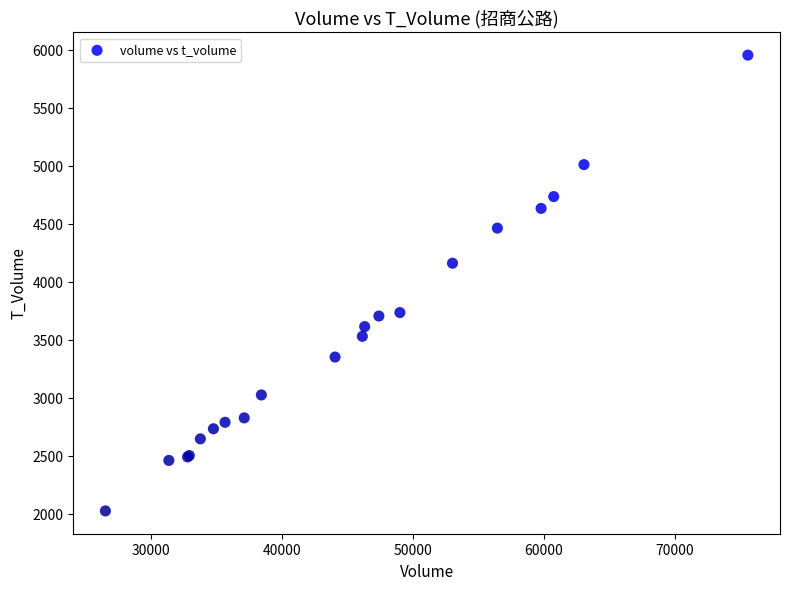

What Y value in the scatter plot is closest to 3992?

4163